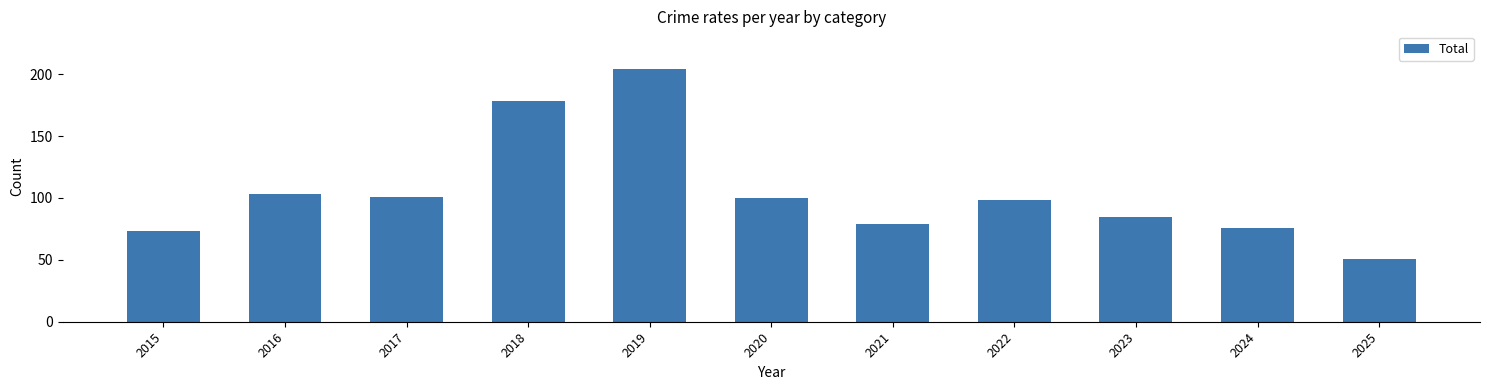

Approximately how many times larger is the value at 2021 compared to 2018?

0.4